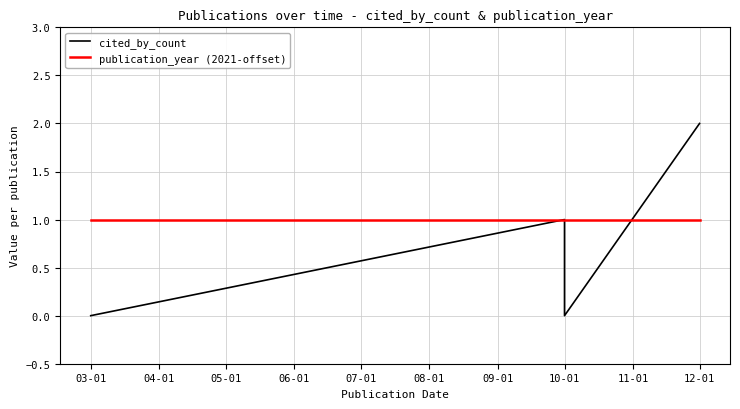

At which label is publication_year (2021-offset) closest to 1?

03-01